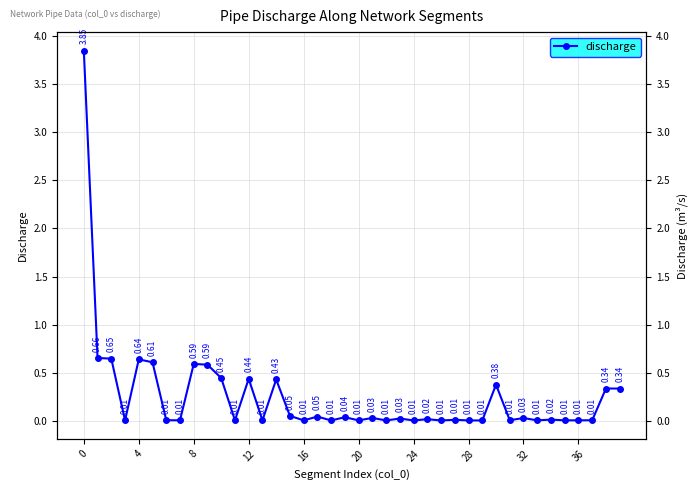

What is the label of the 14th point from the left?

13